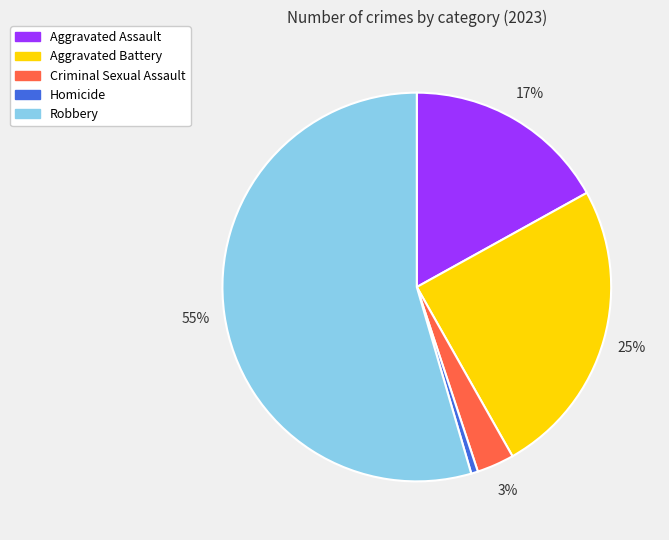

Rank the categories by value from lowest to highest.

Homicide, Criminal Sexual Assault, Aggravated Assault, Aggravated Battery, Robbery